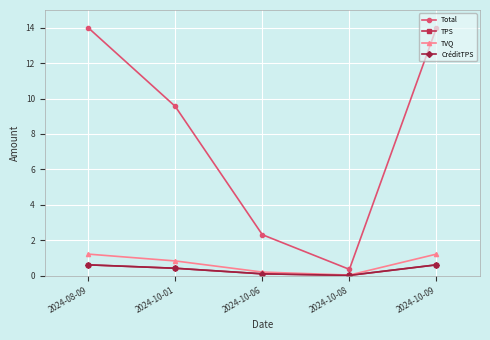

Rank the categories by Total value from lowest to highest.

2024-10-08, 2024-10-06, 2024-10-01, 2024-08-09, 2024-10-09